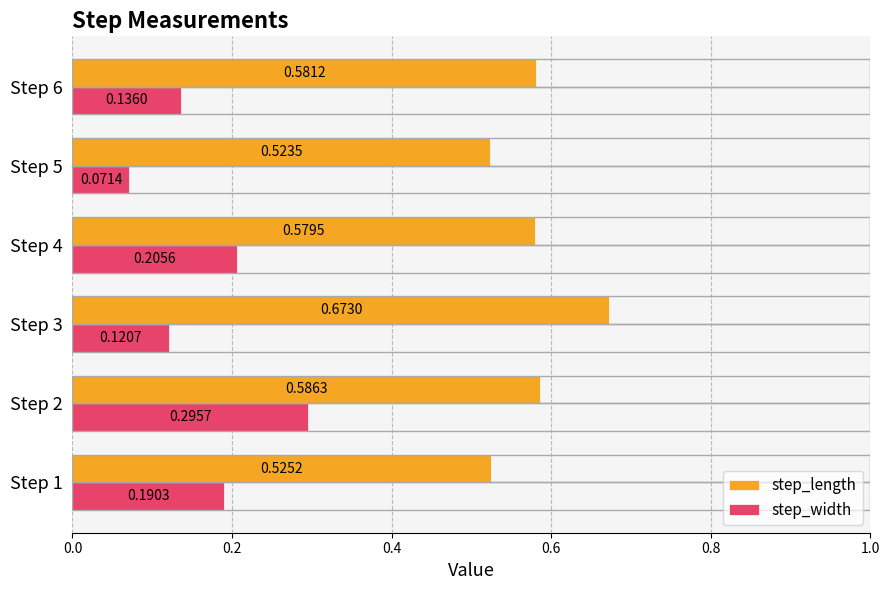

At how many categories does at least one series exceed 0?

6